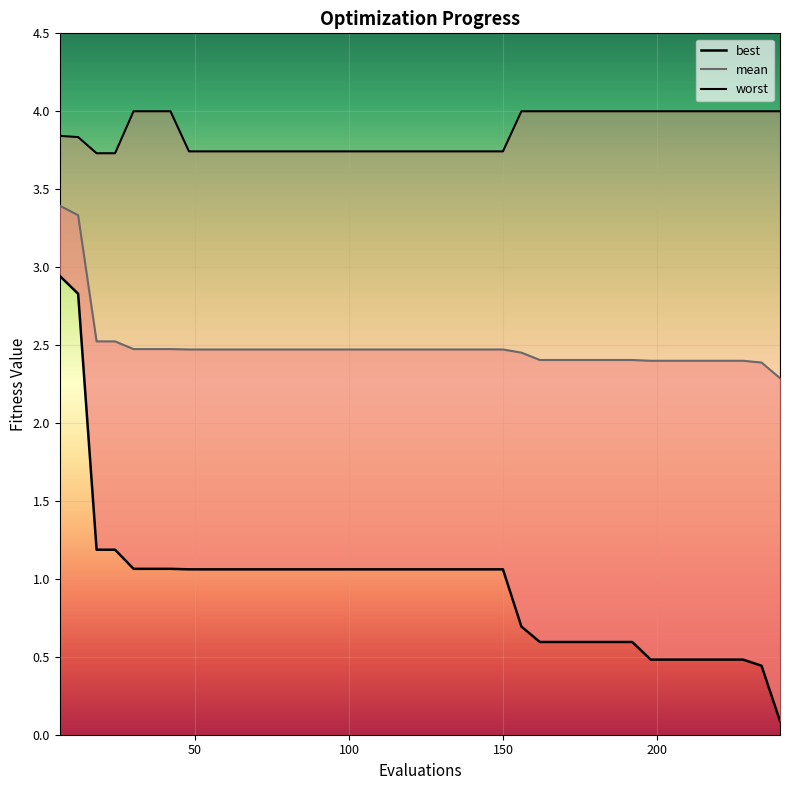

The value of worst at 66 is 1.1. True or false?

False